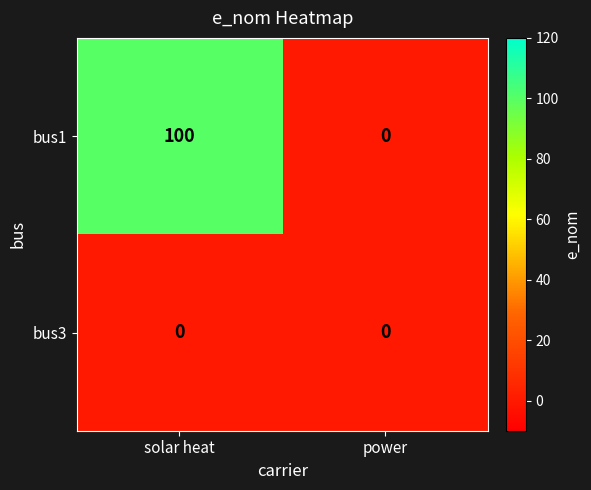

Which series has the largest range (max minus min)?

bus1